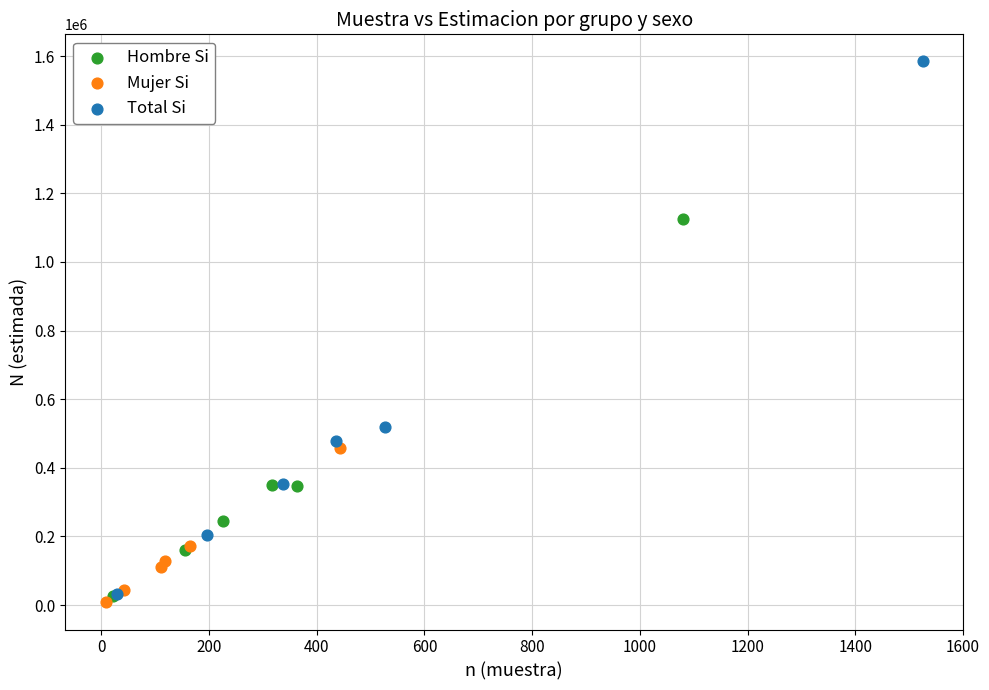

Which series contains the highest Y value?

Total Si